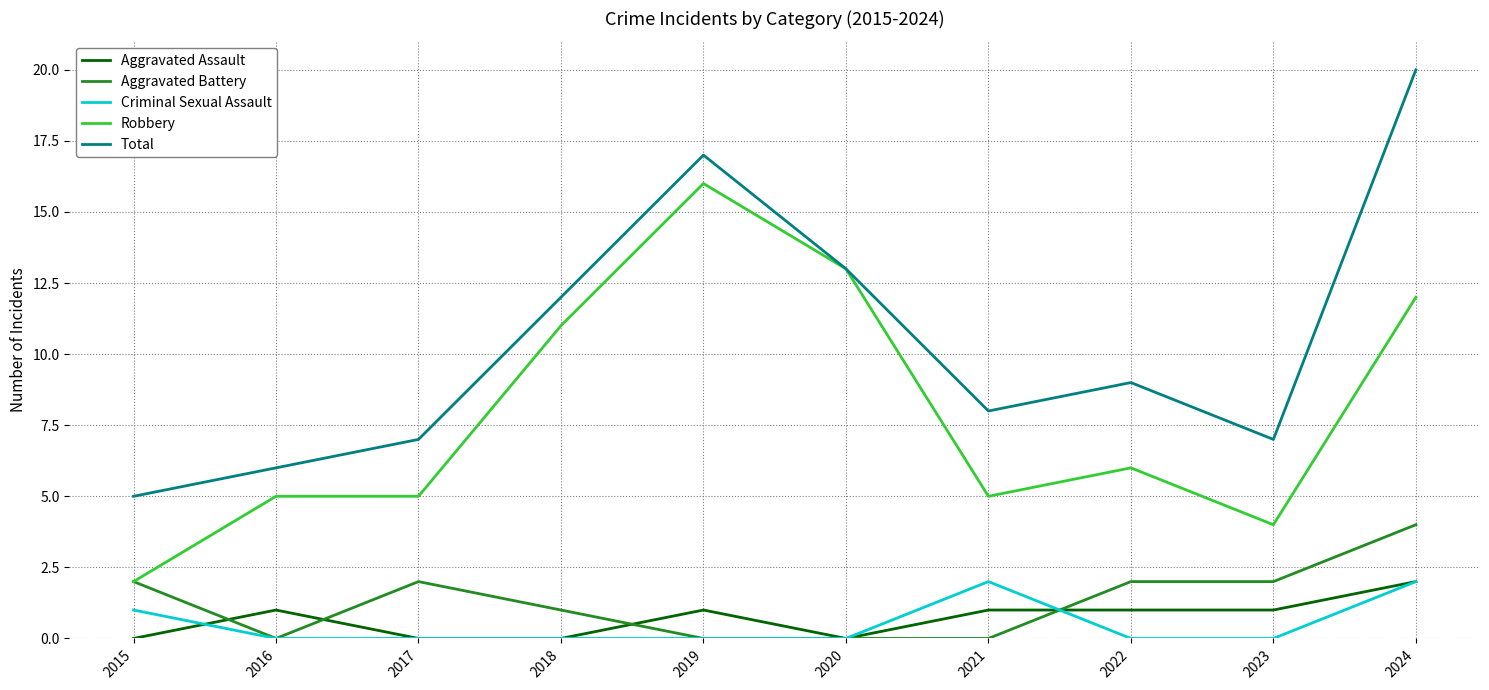

Reading left to right, what are all the values shown in this chart?

Aggravated Assault: 2015=0	2016=1	2017=0	2018=0	2019=1	2020=0	2021=1	2022=1	2023=1	2024=2
Aggravated Battery: 2015=2	2016=0	2017=2	2018=1	2019=0	2020=0	2021=0	2022=2	2023=2	2024=4
Criminal Sexual Assault: 2015=1	2016=0	2017=0	2018=0	2019=0	2020=0	2021=2	2022=0	2023=0	2024=2
Robbery: 2015=2	2016=5	2017=5	2018=11	2019=16	2020=13	2021=5	2022=6	2023=4	2024=12
Total: 2015=5	2016=6	2017=7	2018=12	2019=17	2020=13	2021=8	2022=9	2023=7	2024=20